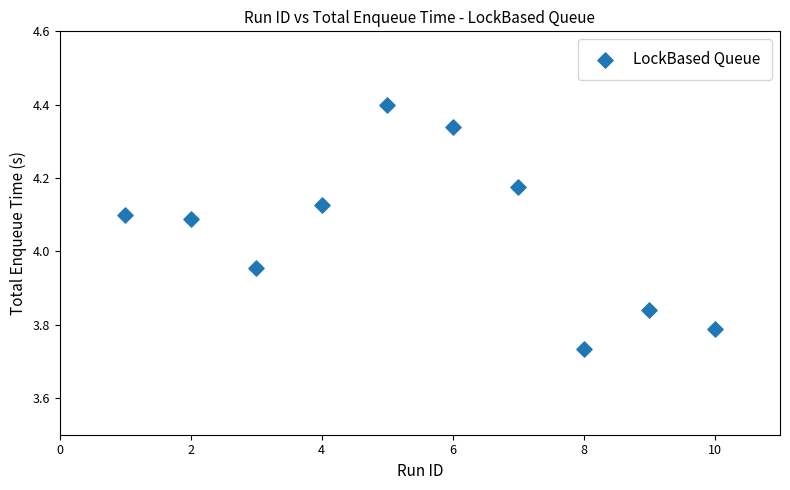

What is the range of X values (max minus min)?

9.0